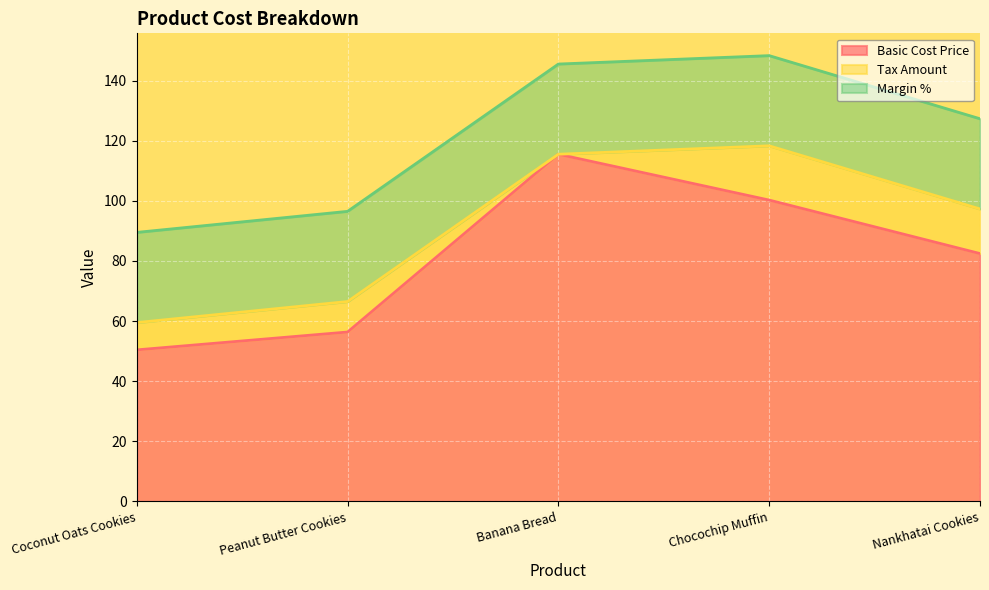

What position from the left is Coconut Oats Cookies?

1